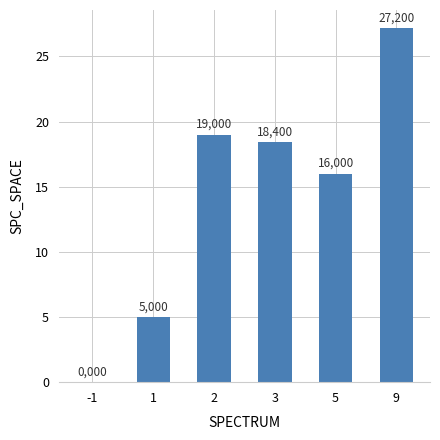

Are the bars horizontal?

No